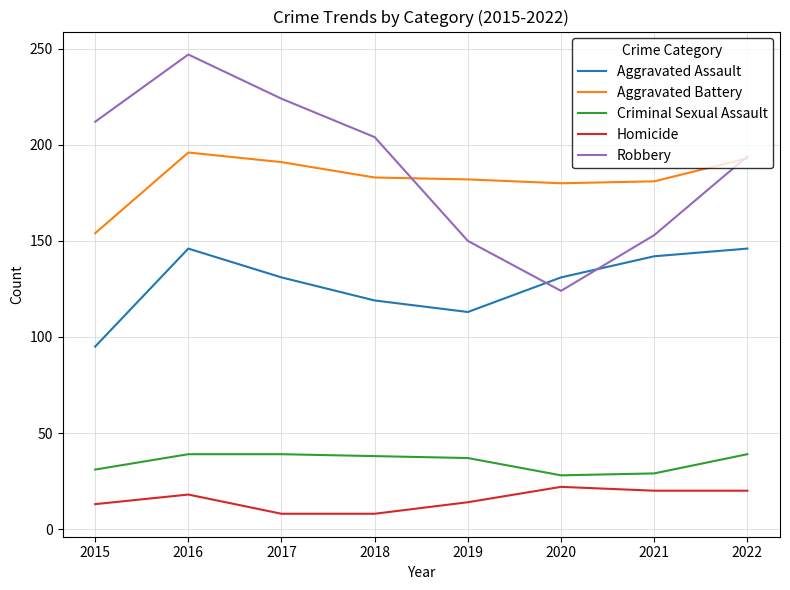

Is it true that Criminal Sexual Assault equals 28 at 2020?

True